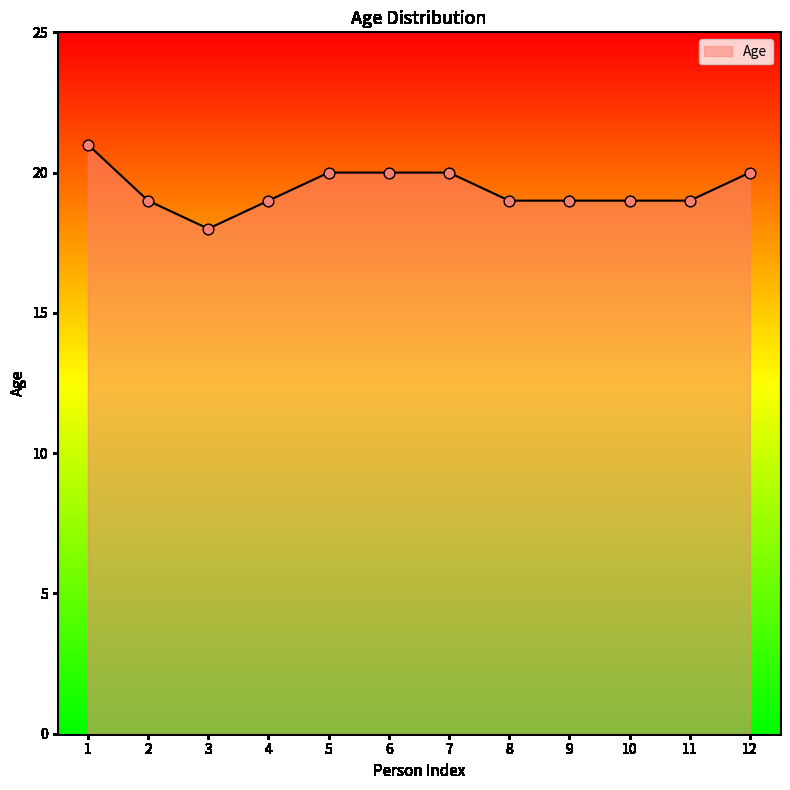

What is the change in value from 3 to 8?

+1